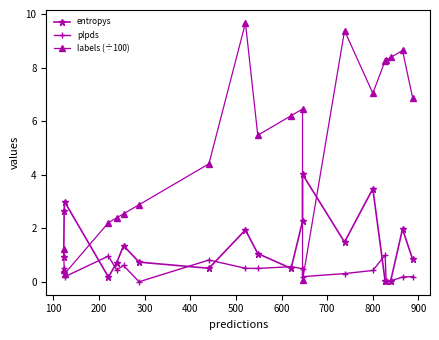

Does the chart display data point markers on the line(s)?

Yes